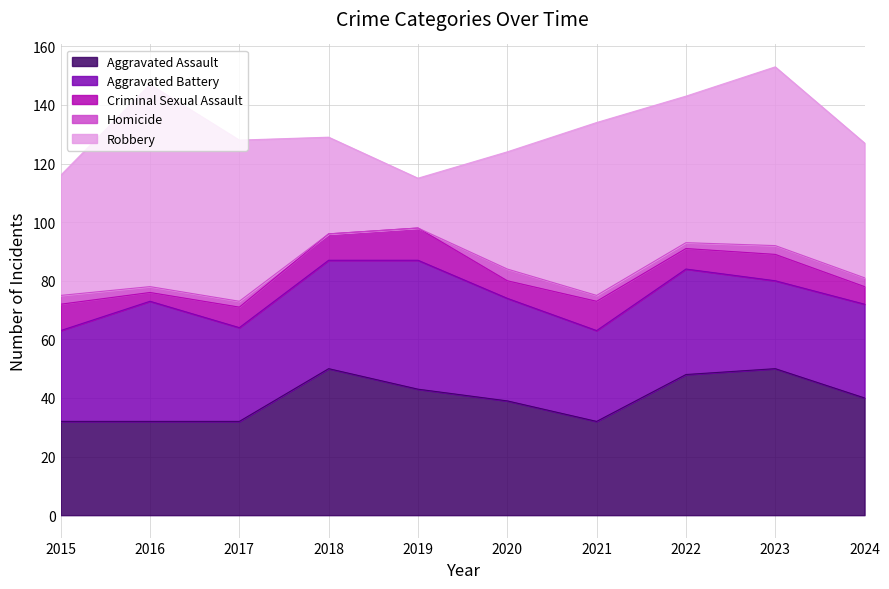

At 2018, list the series in order from largest to smallest.

Aggravated Assault, Aggravated Battery, Robbery, Criminal Sexual Assault, Homicide